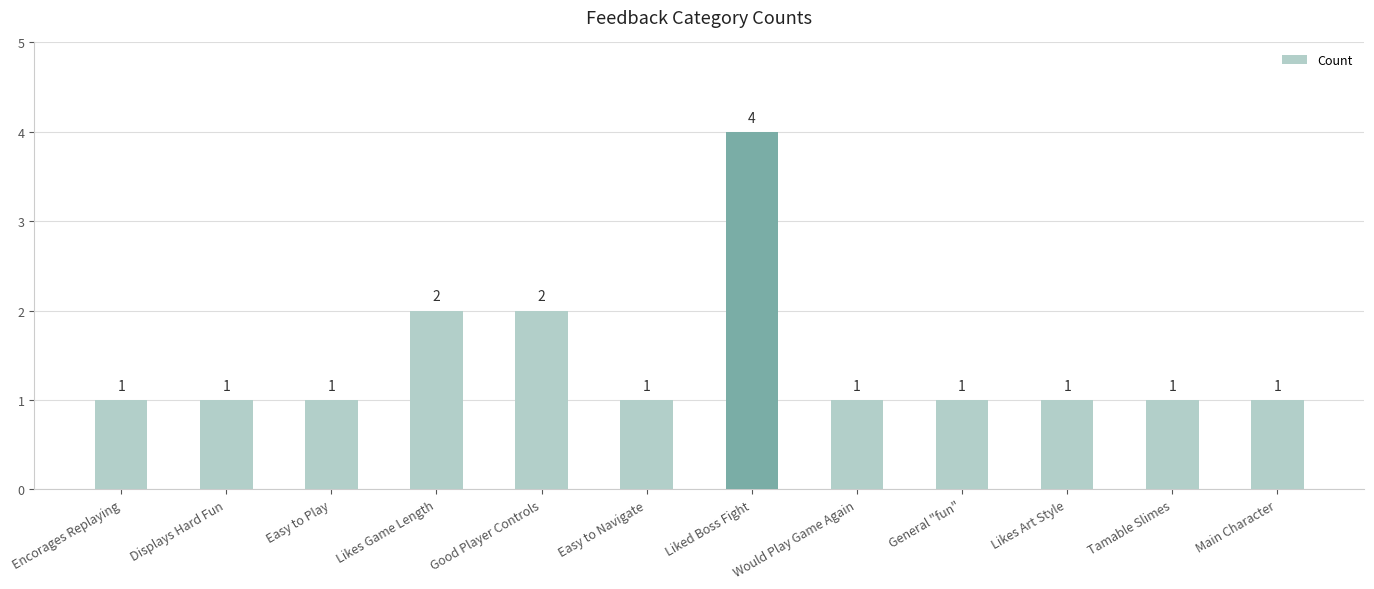

What is the difference between the second highest and second lowest values?

1